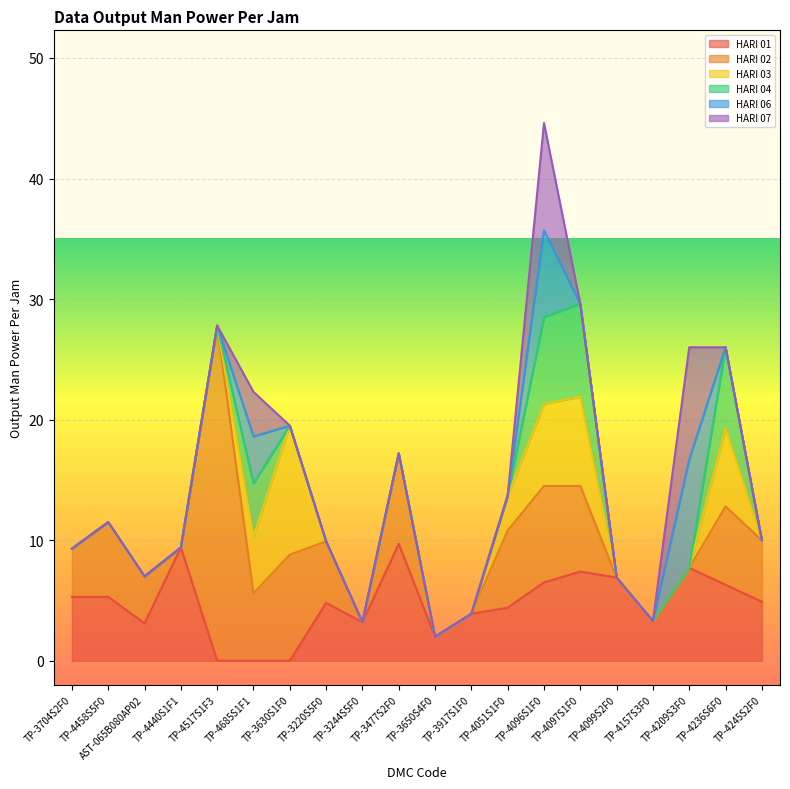

At which category does HARI 01 reach its first local valley?

AST-065B080AP02